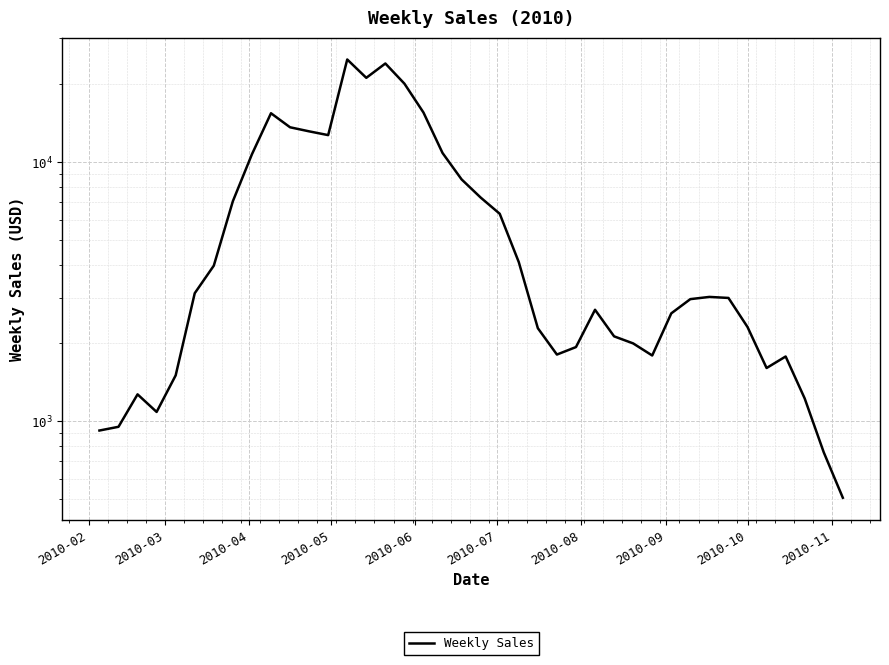

What is the smallest value displayed?

506.8